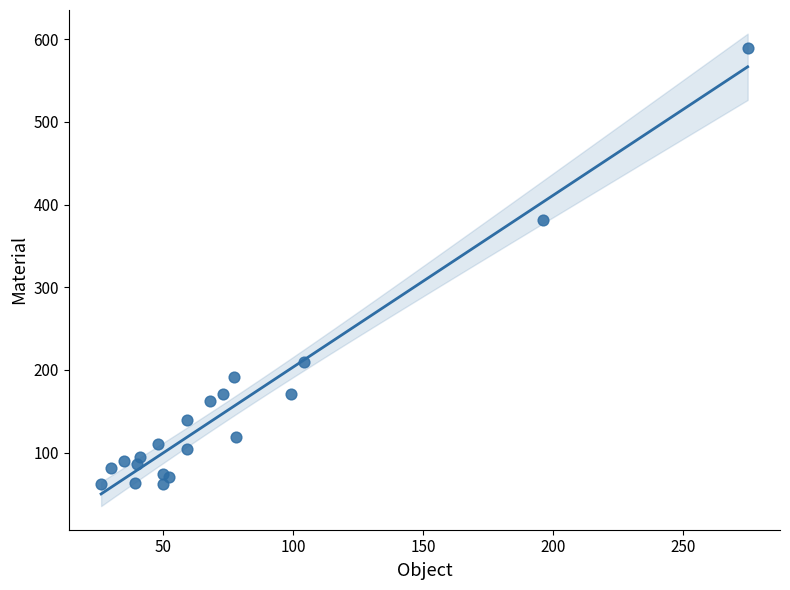

What Y value in the scatter plot is closest to 325?

381